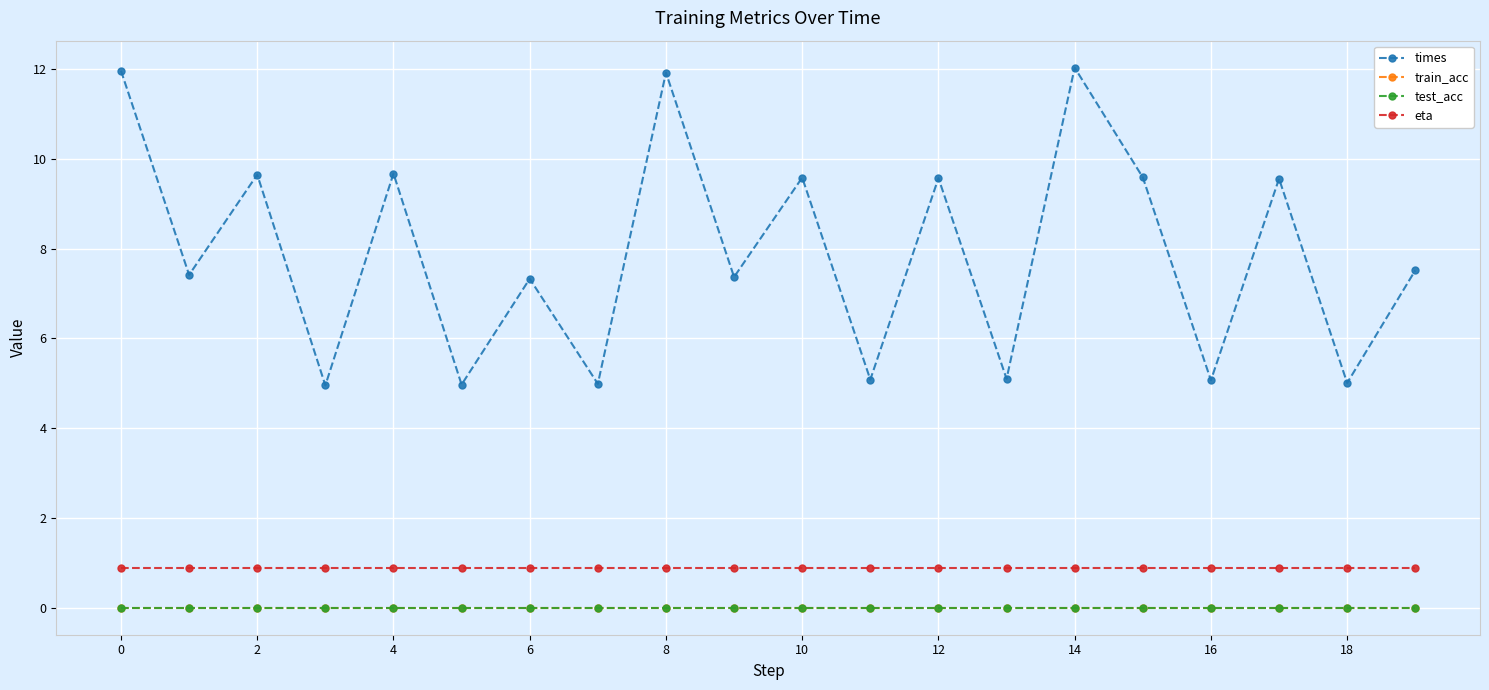

Is this an area chart (filled region under the line)?

No